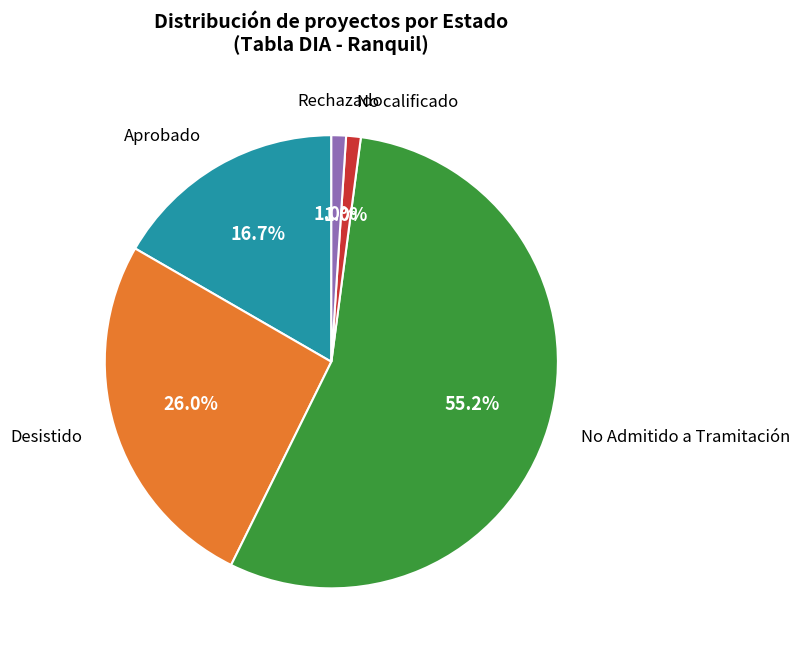

Is there a majority slice in this chart?

Yes